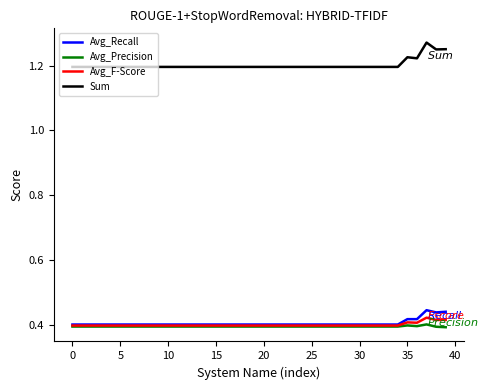

Which series has the largest range (max minus min)?

Sum